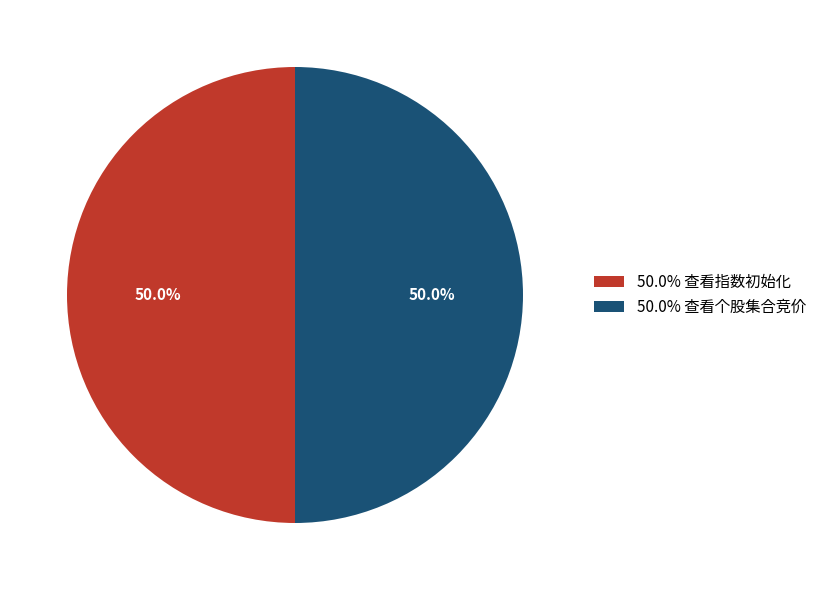

Do 50.0% 查看指数初始化 and 50.0% 查看个股集合竞价 together represent more than half of the pie?

Yes